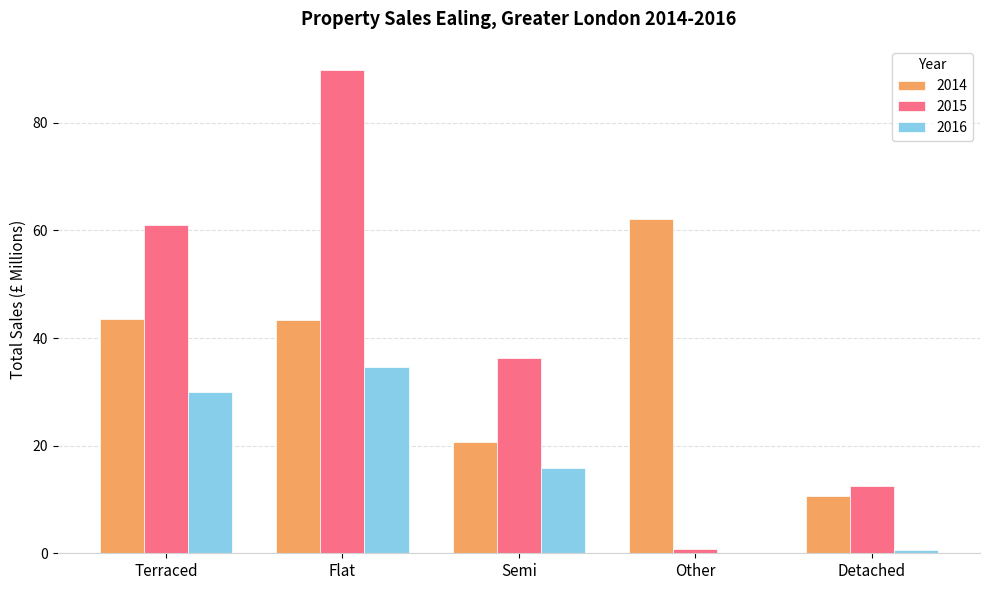

What is the approximate value of 2016 at Other?

0.1